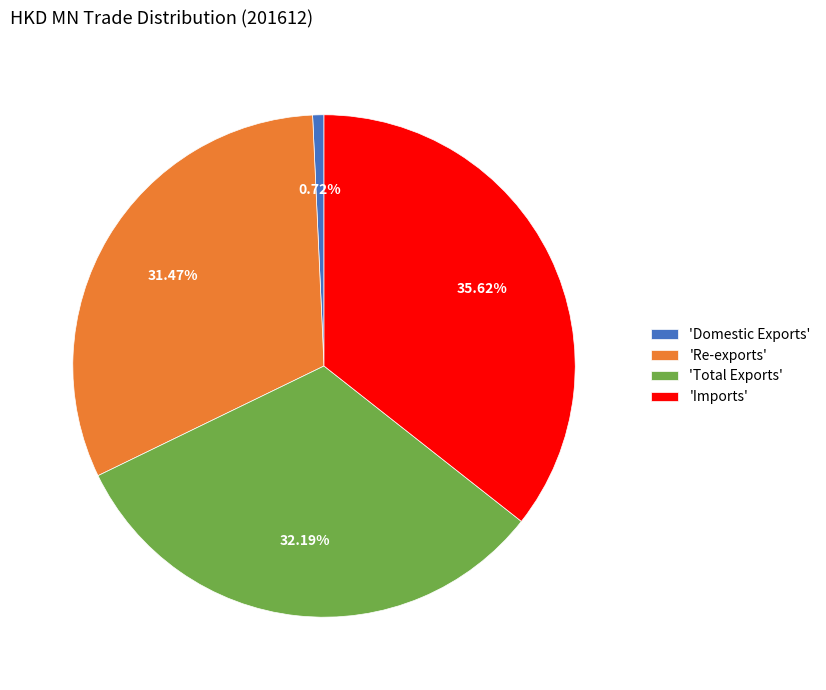

Count the number of slices in the pie.

4